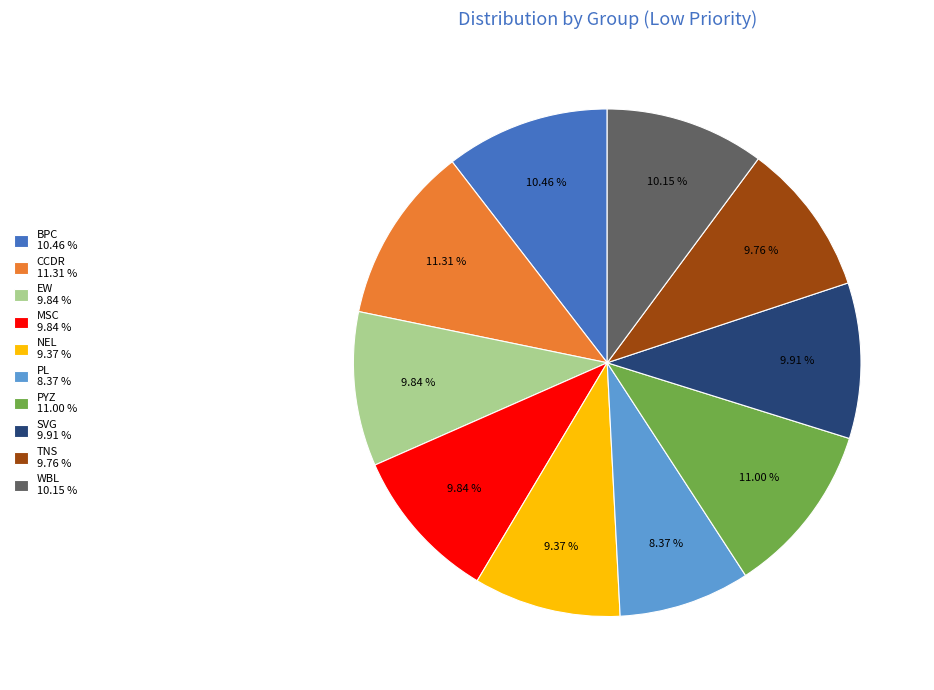

Is there any slice that represents more than half of the pie?

No